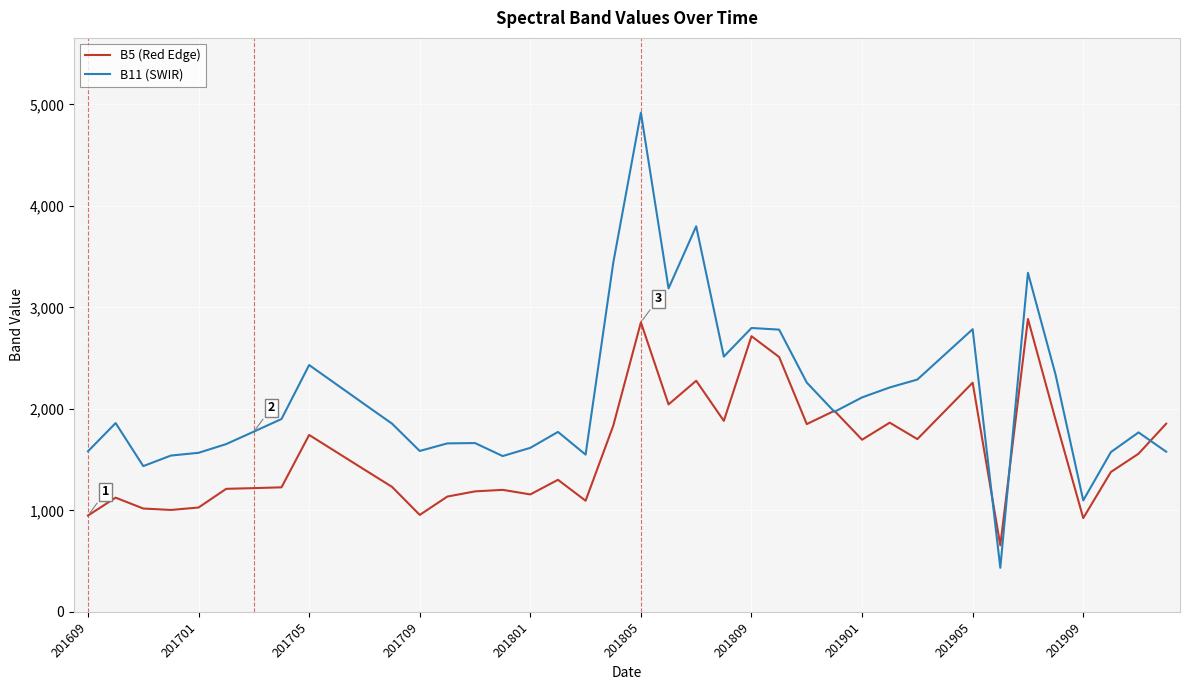

Is this an area chart (filled region under the line)?

No